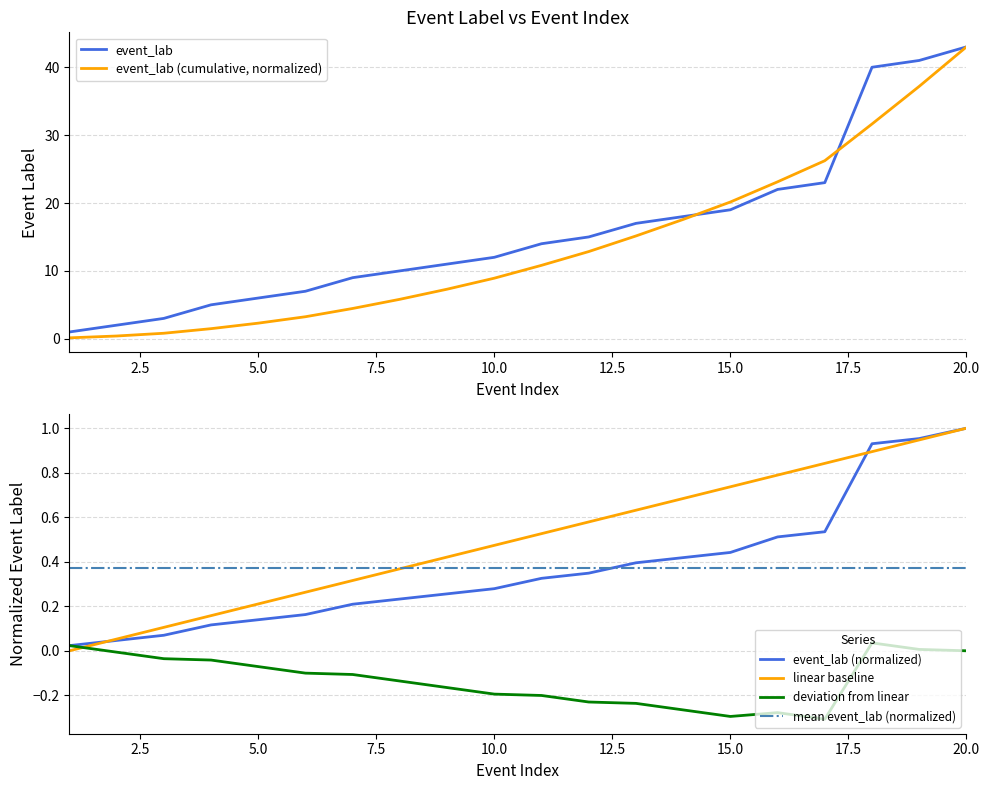

Count the number of categories in the chart.

20